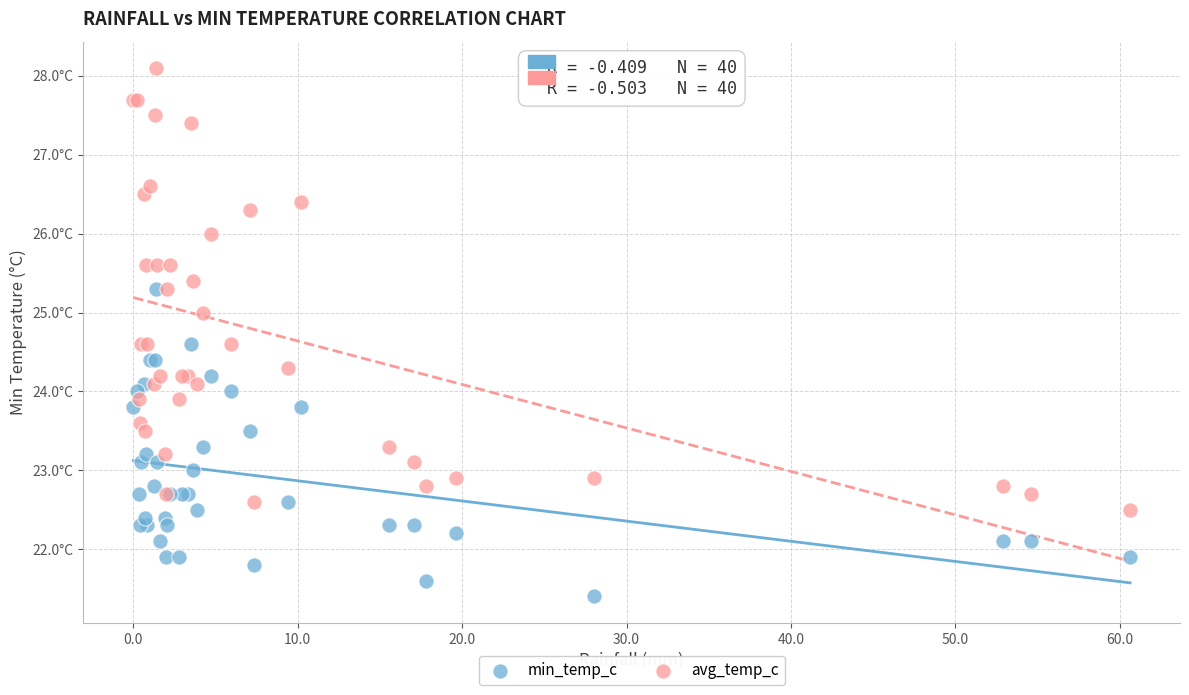

Which series contains the highest Y value?

avg_temp_c